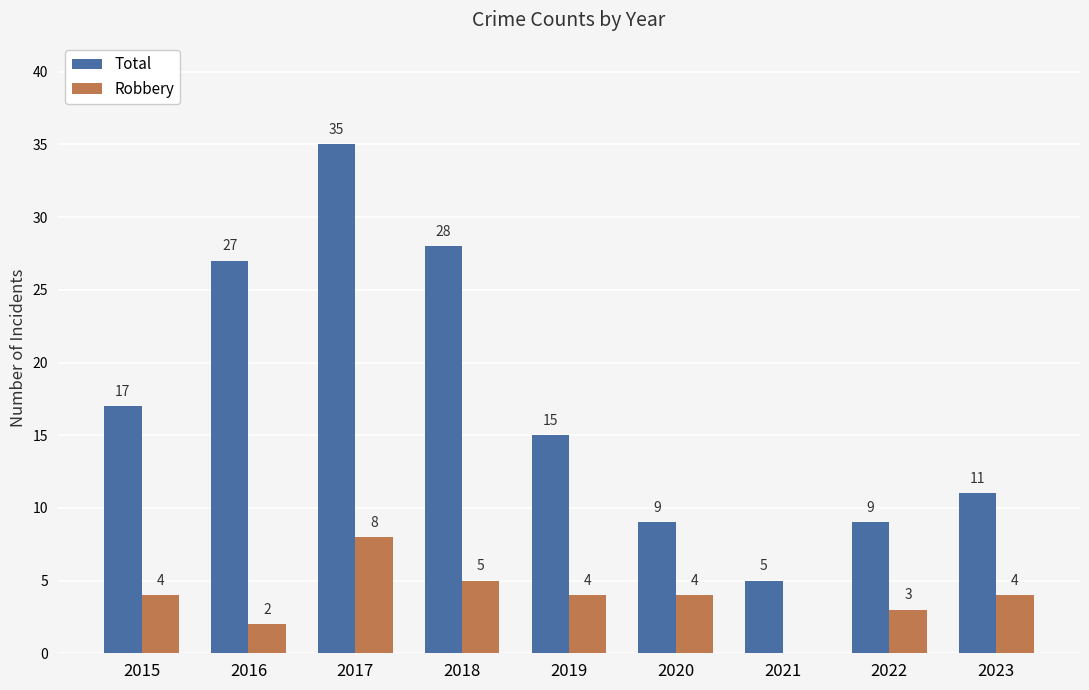

Reading left to right, what are all the values shown in this chart?

Total: 17	27	35	28	15	9	5	9	11
Robbery: 4	2	8	5	4	4	0	3	4